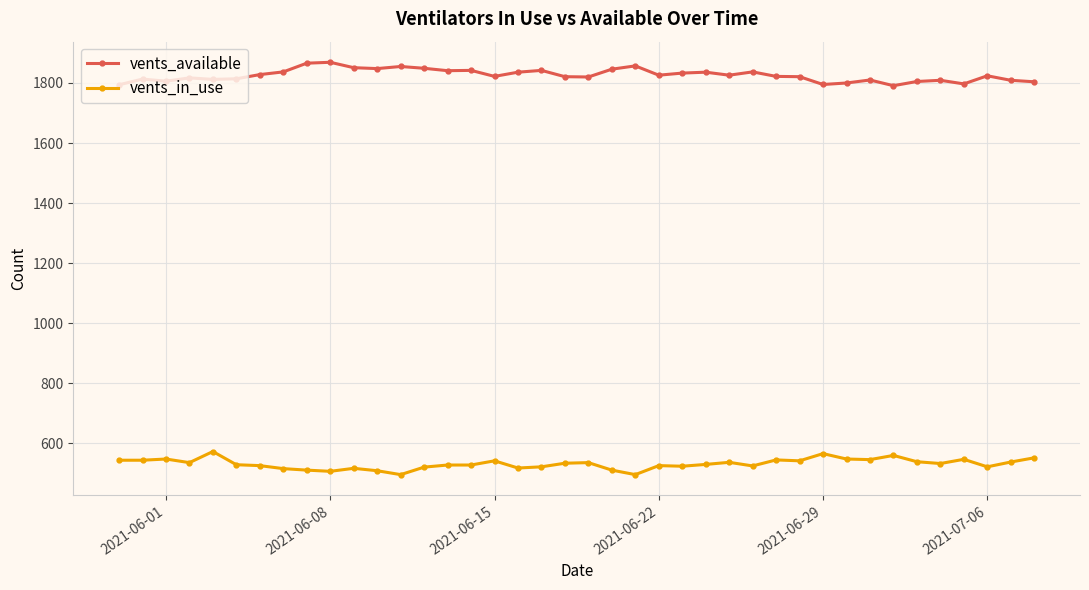

What are all the series names shown in the legend?

vents_available, vents_in_use